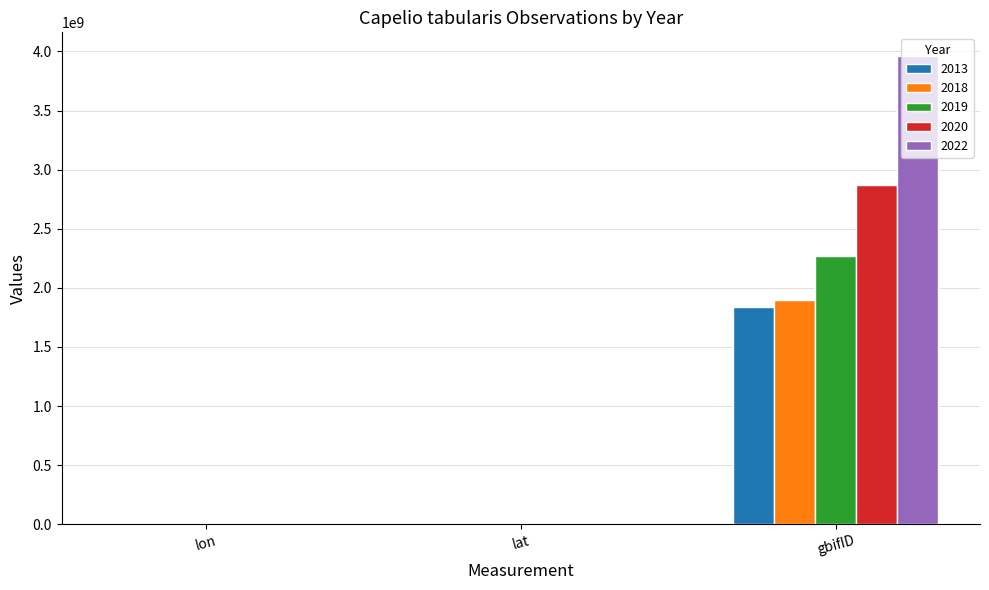

Count the number of categories in the chart.

3